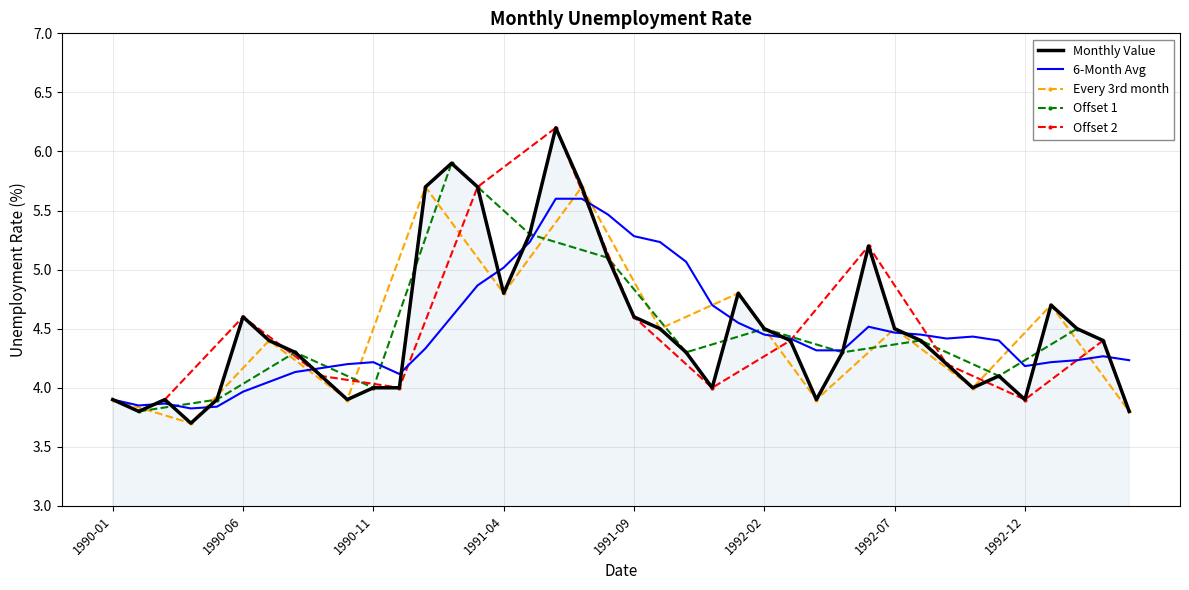

What is the maximum value for 6-Month Avg?

5.6